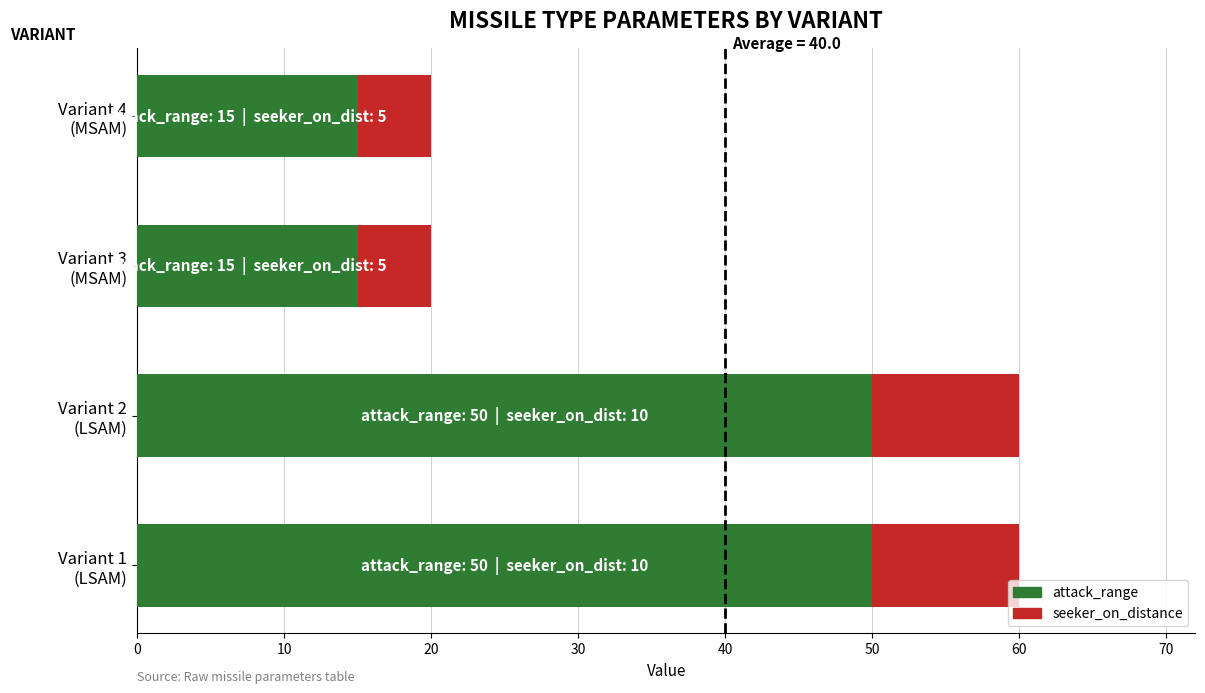

What is the minimum value for attack_range?

15